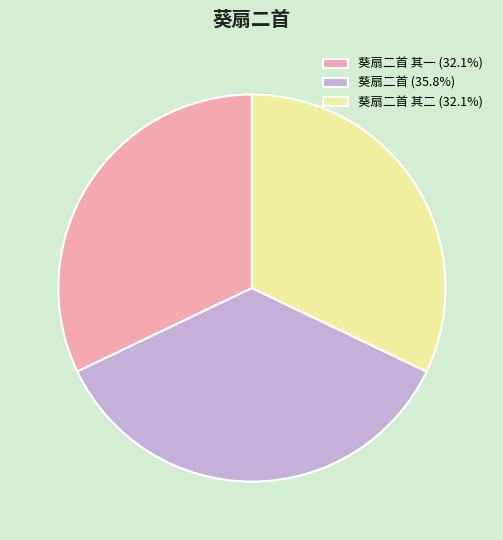

Does any single category account for the majority?

No